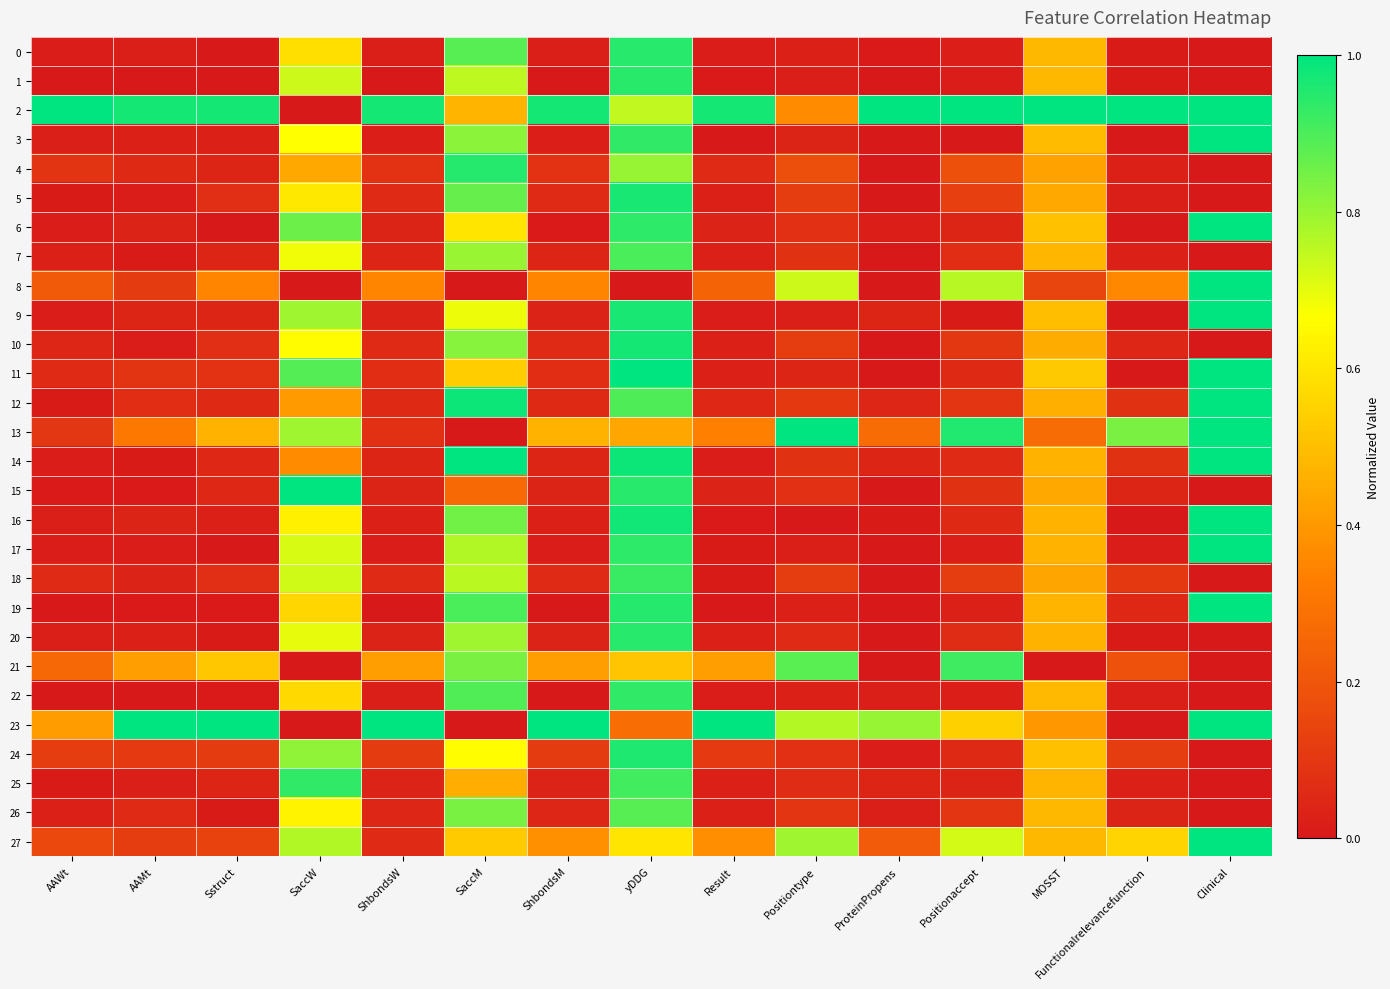

Reading left to right, what are all the values shown in this chart?

0: AAWt=0.0	AAMt=0.0	Sstruct=0.0	SaccW=0.6	ShbondsW=0.0	SaccM=0.9	ShbondsM=0.0	yDDG=0.9	Result=0.0	Positiontype=0.0	ProteinPropens=0.0	Positionaccept=0.0	MOSST=0.5	Functionalrelevancefunction=0.0	Clinical=0.0
1: AAWt=0.0	AAMt=0.0	Sstruct=0.0	SaccW=0.7	ShbondsW=0.0	SaccM=0.8	ShbondsM=0.0	yDDG=0.9	Result=0.0	Positiontype=0.0	ProteinPropens=0.0	Positionaccept=0.0	MOSST=0.5	Functionalrelevancefunction=0.0	Clinical=0.0
2: AAWt=1.0	AAMt=1.0	Sstruct=1.0	SaccW=0.0	ShbondsW=1.0	SaccM=0.5	ShbondsM=1.0	yDDG=0.7	Result=1.0	Positiontype=0.4	ProteinPropens=1.0	Positionaccept=1.0	MOSST=1.0	Functionalrelevancefunction=1.0	Clinical=1.0
3: AAWt=0.0	AAMt=0.0	Sstruct=0.0	SaccW=0.7	ShbondsW=0.0	SaccM=0.8	ShbondsM=0.0	yDDG=0.9	Result=0.0	Positiontype=0.0	ProteinPropens=0.0	Positionaccept=0.0	MOSST=0.5	Functionalrelevancefunction=0.0	Clinical=1.0
4: AAWt=0.1	AAMt=0.1	Sstruct=0.0	SaccW=0.4	ShbondsW=0.1	SaccM=1.0	ShbondsM=0.1	yDDG=0.8	Result=0.1	Positiontype=0.2	ProteinPropens=0.0	Positionaccept=0.2	MOSST=0.4	Functionalrelevancefunction=0.0	Clinical=0.0
5: AAWt=0.0	AAMt=0.0	Sstruct=0.1	SaccW=0.6	ShbondsW=0.1	SaccM=0.9	ShbondsM=0.1	yDDG=1.0	Result=0.0	Positiontype=0.1	ProteinPropens=0.0	Positionaccept=0.1	MOSST=0.4	Functionalrelevancefunction=0.0	Clinical=0.0
6: AAWt=0.0	AAMt=0.0	Sstruct=0.0	SaccW=0.9	ShbondsW=0.0	SaccM=0.6	ShbondsM=0.0	yDDG=0.9	Result=0.0	Positiontype=0.1	ProteinPropens=0.0	Positionaccept=0.0	MOSST=0.5	Functionalrelevancefunction=0.0	Clinical=1.0
7: AAWt=0.0	AAMt=0.0	Sstruct=0.0	SaccW=0.7	ShbondsW=0.0	SaccM=0.8	ShbondsM=0.0	yDDG=0.9	Result=0.0	Positiontype=0.1	ProteinPropens=0.0	Positionaccept=0.1	MOSST=0.5	Functionalrelevancefunction=0.0	Clinical=0.0
8: AAWt=0.2	AAMt=0.1	Sstruct=0.3	SaccW=0.0	ShbondsW=0.3	SaccM=0.0	ShbondsM=0.3	yDDG=0.0	Result=0.2	Positiontype=0.7	ProteinPropens=0.0	Positionaccept=0.8	MOSST=0.1	Functionalrelevancefunction=0.4	Clinical=1.0
9: AAWt=0.0	AAMt=0.0	Sstruct=0.0	SaccW=0.8	ShbondsW=0.0	SaccM=0.7	ShbondsM=0.0	yDDG=1.0	Result=0.0	Positiontype=0.0	ProteinPropens=0.0	Positionaccept=0.0	MOSST=0.5	Functionalrelevancefunction=0.0	Clinical=1.0
10: AAWt=0.0	AAMt=0.0	Sstruct=0.1	SaccW=0.7	ShbondsW=0.1	SaccM=0.8	ShbondsM=0.1	yDDG=1.0	Result=0.0	Positiontype=0.1	ProteinPropens=0.0	Positionaccept=0.1	MOSST=0.5	Functionalrelevancefunction=0.0	Clinical=0.0
11: AAWt=0.1	AAMt=0.1	Sstruct=0.1	SaccW=0.9	ShbondsW=0.1	SaccM=0.5	ShbondsM=0.1	yDDG=1.0	Result=0.0	Positiontype=0.0	ProteinPropens=0.0	Positionaccept=0.1	MOSST=0.5	Functionalrelevancefunction=0.0	Clinical=1.0
12: AAWt=0.0	AAMt=0.1	Sstruct=0.1	SaccW=0.4	ShbondsW=0.1	SaccM=1.0	ShbondsM=0.1	yDDG=0.9	Result=0.0	Positiontype=0.1	ProteinPropens=0.0	Positionaccept=0.1	MOSST=0.5	Functionalrelevancefunction=0.1	Clinical=1.0
13: AAWt=0.1	AAMt=0.3	Sstruct=0.5	SaccW=0.8	ShbondsW=0.1	SaccM=0.0	ShbondsM=0.5	yDDG=0.4	Result=0.3	Positiontype=1.0	ProteinPropens=0.3	Positionaccept=1.0	MOSST=0.3	Functionalrelevancefunction=0.8	Clinical=1.0
14: AAWt=0.0	AAMt=0.0	Sstruct=0.0	SaccW=0.4	ShbondsW=0.0	SaccM=1.0	ShbondsM=0.0	yDDG=1.0	Result=0.0	Positiontype=0.1	ProteinPropens=0.0	Positionaccept=0.1	MOSST=0.5	Functionalrelevancefunction=0.1	Clinical=1.0
15: AAWt=0.0	AAMt=0.0	Sstruct=0.0	SaccW=1.0	ShbondsW=0.0	SaccM=0.3	ShbondsM=0.0	yDDG=0.9	Result=0.0	Positiontype=0.1	ProteinPropens=0.0	Positionaccept=0.1	MOSST=0.4	Functionalrelevancefunction=0.0	Clinical=0.0
16: AAWt=0.0	AAMt=0.0	Sstruct=0.0	SaccW=0.6	ShbondsW=0.0	SaccM=0.9	ShbondsM=0.0	yDDG=1.0	Result=0.0	Positiontype=0.0	ProteinPropens=0.0	Positionaccept=0.1	MOSST=0.5	Functionalrelevancefunction=0.0	Clinical=1.0
17: AAWt=0.0	AAMt=0.0	Sstruct=0.0	SaccW=0.7	ShbondsW=0.0	SaccM=0.8	ShbondsM=0.0	yDDG=0.9	Result=0.0	Positiontype=0.0	ProteinPropens=0.0	Positionaccept=0.0	MOSST=0.5	Functionalrelevancefunction=0.0	Clinical=1.0
18: AAWt=0.1	AAMt=0.0	Sstruct=0.1	SaccW=0.7	ShbondsW=0.1	SaccM=0.8	ShbondsM=0.1	yDDG=0.9	Result=0.0	Positiontype=0.1	ProteinPropens=0.0	Positionaccept=0.1	MOSST=0.4	Functionalrelevancefunction=0.1	Clinical=0.0
19: AAWt=0.0	AAMt=0.0	Sstruct=0.0	SaccW=0.6	ShbondsW=0.0	SaccM=0.9	ShbondsM=0.0	yDDG=1.0	Result=0.0	Positiontype=0.0	ProteinPropens=0.0	Positionaccept=0.0	MOSST=0.5	Functionalrelevancefunction=0.0	Clinical=1.0
20: AAWt=0.0	AAMt=0.0	Sstruct=0.0	SaccW=0.7	ShbondsW=0.0	SaccM=0.8	ShbondsM=0.0	yDDG=0.9	Result=0.0	Positiontype=0.1	ProteinPropens=0.0	Positionaccept=0.1	MOSST=0.5	Functionalrelevancefunction=0.0	Clinical=0.0
21: AAWt=0.3	AAMt=0.4	Sstruct=0.5	SaccW=0.0	ShbondsW=0.4	SaccM=0.8	ShbondsM=0.4	yDDG=0.5	Result=0.4	Positiontype=0.9	ProteinPropens=0.0	Positionaccept=0.9	MOSST=0.0	Functionalrelevancefunction=0.2	Clinical=0.0
22: AAWt=0.0	AAMt=0.0	Sstruct=0.0	SaccW=0.6	ShbondsW=0.0	SaccM=0.9	ShbondsM=0.0	yDDG=0.9	Result=0.0	Positiontype=0.0	ProteinPropens=0.0	Positionaccept=0.0	MOSST=0.5	Functionalrelevancefunction=0.0	Clinical=0.0
23: AAWt=0.4	AAMt=1.0	Sstruct=1.0	SaccW=0.0	ShbondsW=1.0	SaccM=0.0	ShbondsM=1.0	yDDG=0.3	Result=1.0	Positiontype=0.8	ProteinPropens=0.8	Positionaccept=0.5	MOSST=0.4	Functionalrelevancefunction=0.0	Clinical=1.0
24: AAWt=0.1	AAMt=0.1	Sstruct=0.1	SaccW=0.8	ShbondsW=0.1	SaccM=0.7	ShbondsM=0.1	yDDG=1.0	Result=0.1	Positiontype=0.1	ProteinPropens=0.0	Positionaccept=0.1	MOSST=0.5	Functionalrelevancefunction=0.1	Clinical=0.0
25: AAWt=0.0	AAMt=0.0	Sstruct=0.0	SaccW=0.9	ShbondsW=0.0	SaccM=0.5	ShbondsM=0.0	yDDG=0.9	Result=0.0	Positiontype=0.1	ProteinPropens=0.0	Positionaccept=0.0	MOSST=0.5	Functionalrelevancefunction=0.0	Clinical=0.0
26: AAWt=0.0	AAMt=0.1	Sstruct=0.0	SaccW=0.6	ShbondsW=0.0	SaccM=0.8	ShbondsM=0.0	yDDG=0.9	Result=0.0	Positiontype=0.1	ProteinPropens=0.0	Positionaccept=0.1	MOSST=0.5	Functionalrelevancefunction=0.0	Clinical=0.0
27: AAWt=0.2	AAMt=0.1	Sstruct=0.1	SaccW=0.8	ShbondsW=0.1	SaccM=0.5	ShbondsM=0.4	yDDG=0.6	Result=0.4	Positiontype=0.8	ProteinPropens=0.2	Positionaccept=0.7	MOSST=0.5	Functionalrelevancefunction=0.6	Clinical=1.0